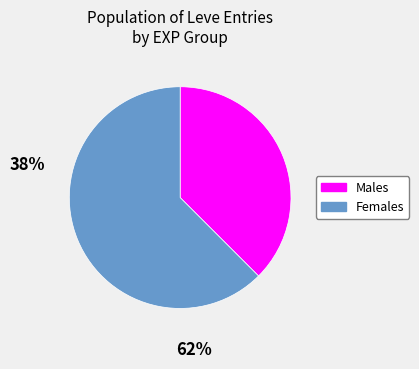

Does any single category account for the majority?

Yes